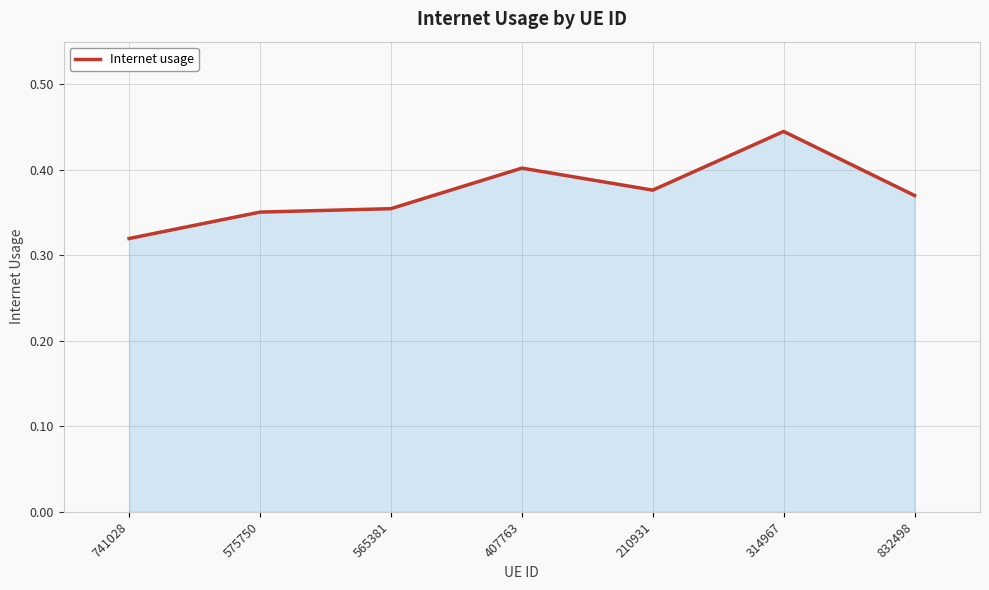

What is the sum of all values?

2.6